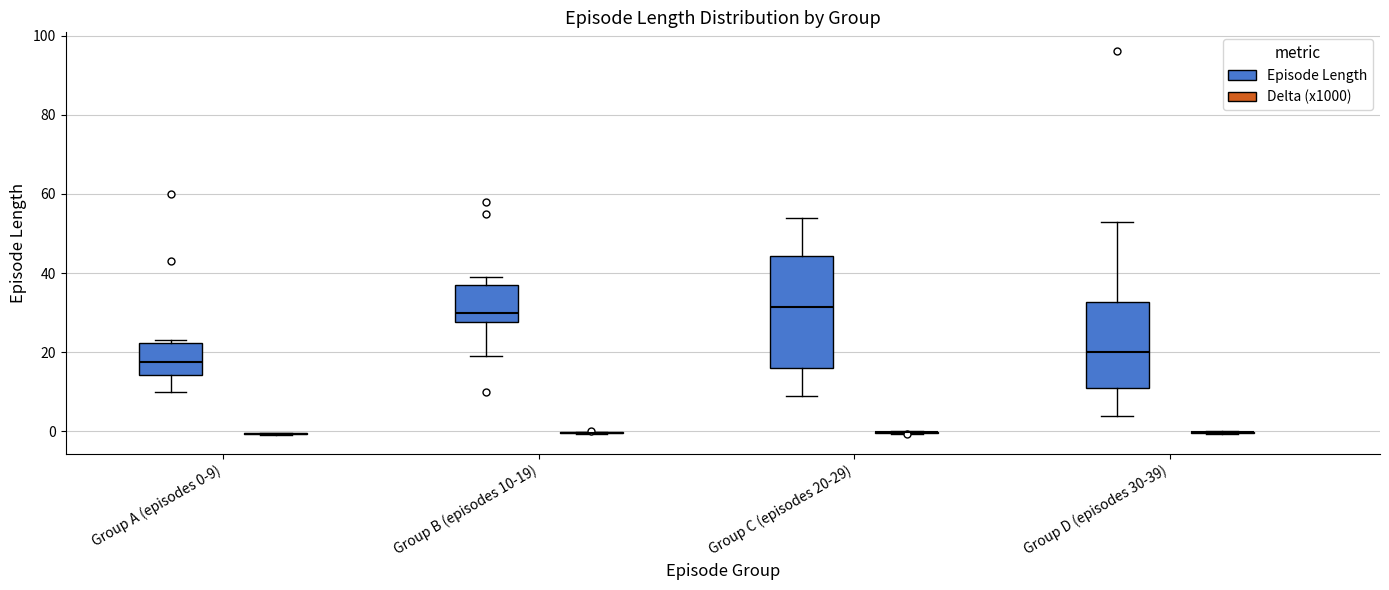

Reading left to right, transcribe this box plot: for each box, give where its median line is, the range the box spans, and where its two whiskers end, as read against the y-axis. The values are not printed on the chart, so give them approximately, as read against the axis.

Group A (episodes 0-9) (Episode Length): median 18, box 14 to 22, whiskers 10 to 24
Group A (episodes 0-9) (Delta (x1000)): box collapsed to a line at 0, whiskers 0 to 0
Group B (episodes 10-19) (Episode Length): median 30, box 28 to 38, whiskers 20 to 40
Group B (episodes 10-19) (Delta (x1000)): box collapsed to a line at 0, whiskers 0 to 0
Group C (episodes 20-29) (Episode Length): median 32, box 16 to 44, whiskers 10 to 54
Group C (episodes 20-29) (Delta (x1000)): box collapsed to a line at 0, whiskers 0 to 0
Group D (episodes 30-39) (Episode Length): median 20, box 12 to 32, whiskers 4 to 54
Group D (episodes 30-39) (Delta (x1000)): box collapsed to a line at 0, whiskers 0 to 0